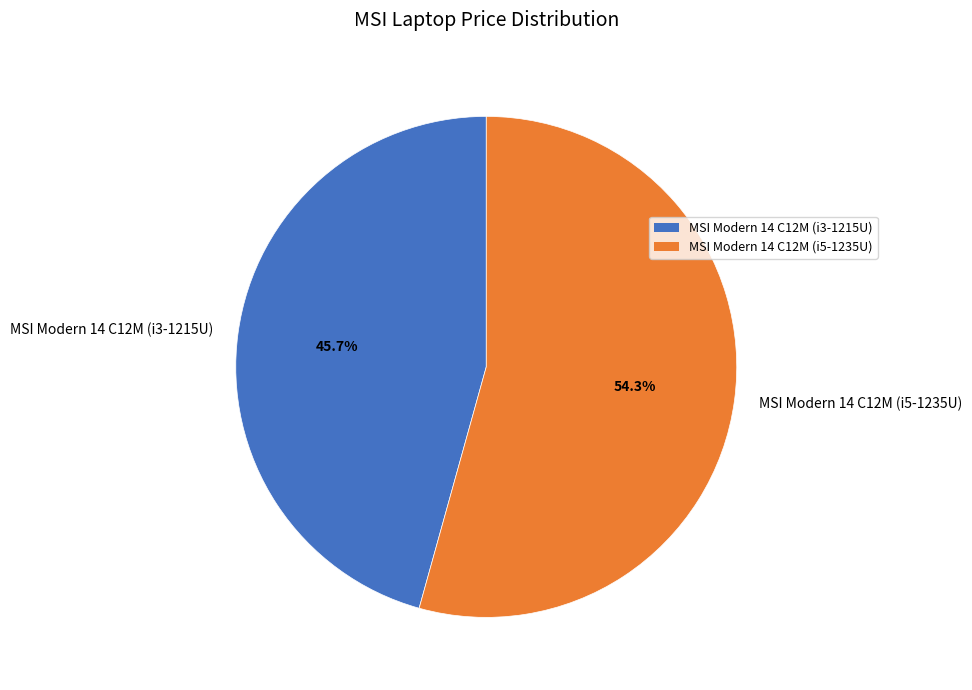

How many slices are in this pie chart?

2